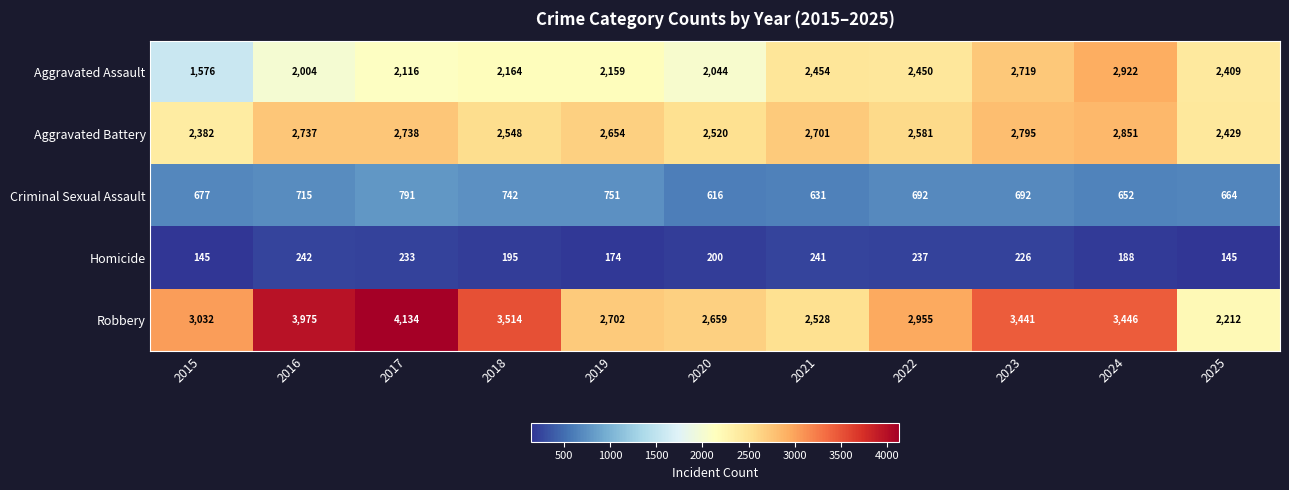

How many categories are shown in the chart?

11